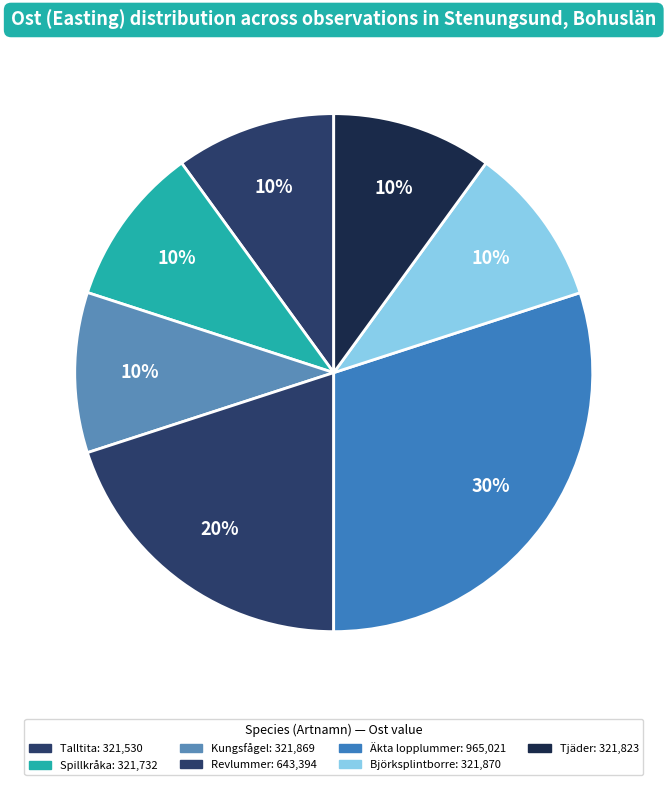

How many segments does this pie chart have?

7